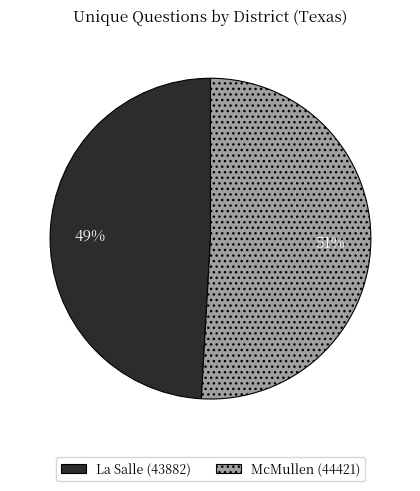

Which category has the biggest portion of the pie?

McMullen (44421)